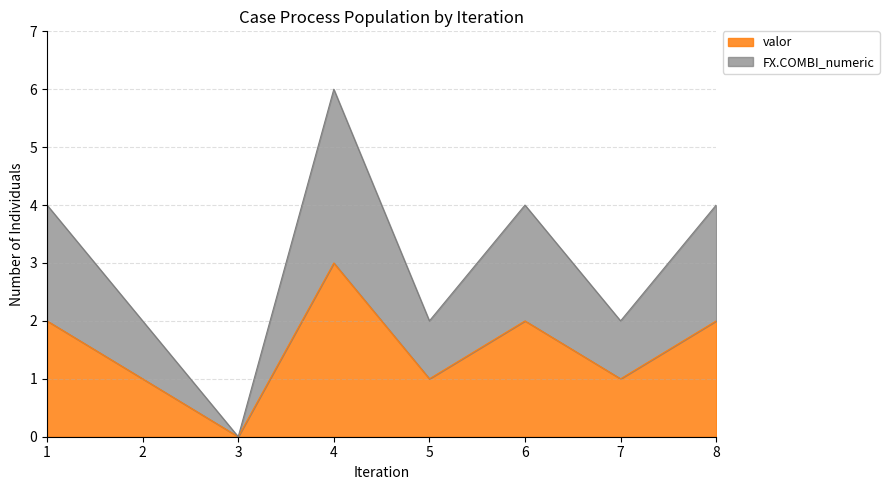

Does the chart have visible grid lines?

Yes